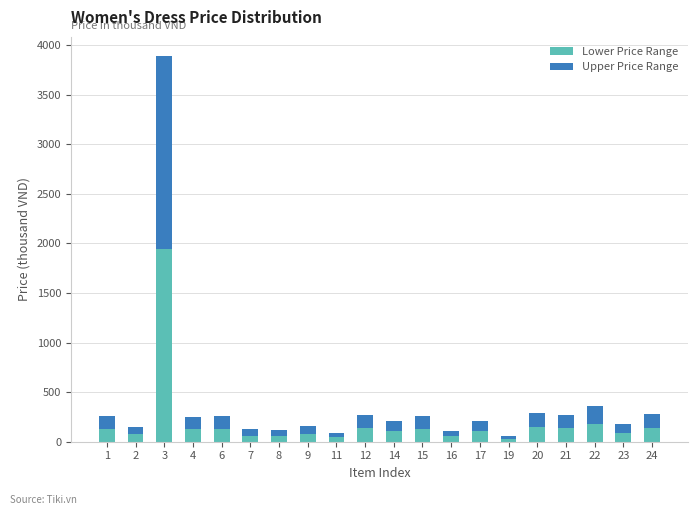

Are the bars grouped side by side (vs. stacked)?

No